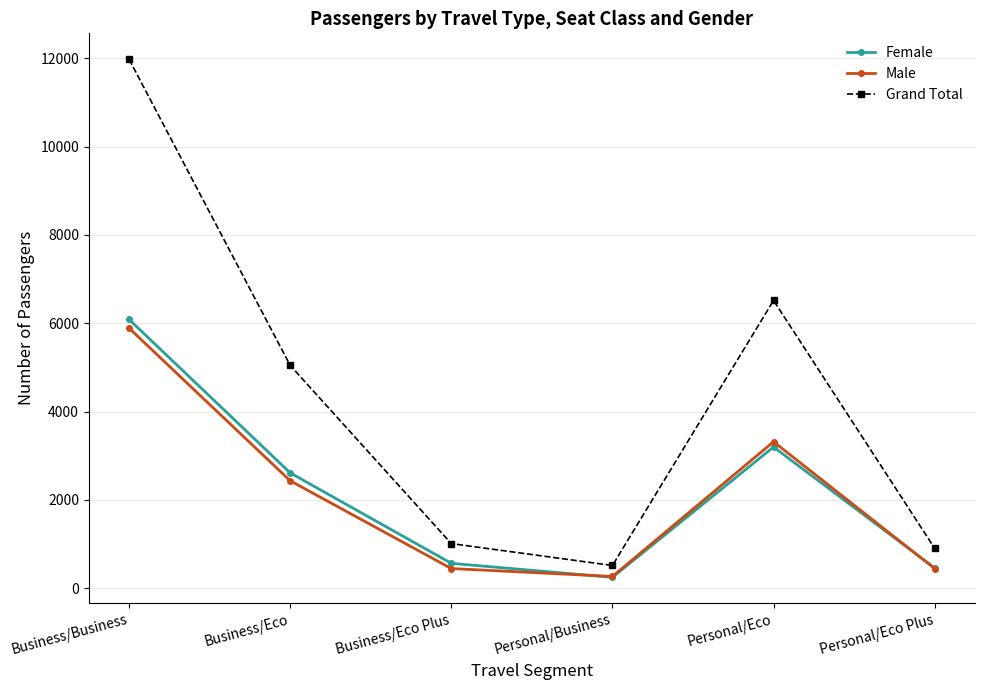

The Grand Total series shows 21513 at Business/Business. True or false?

False